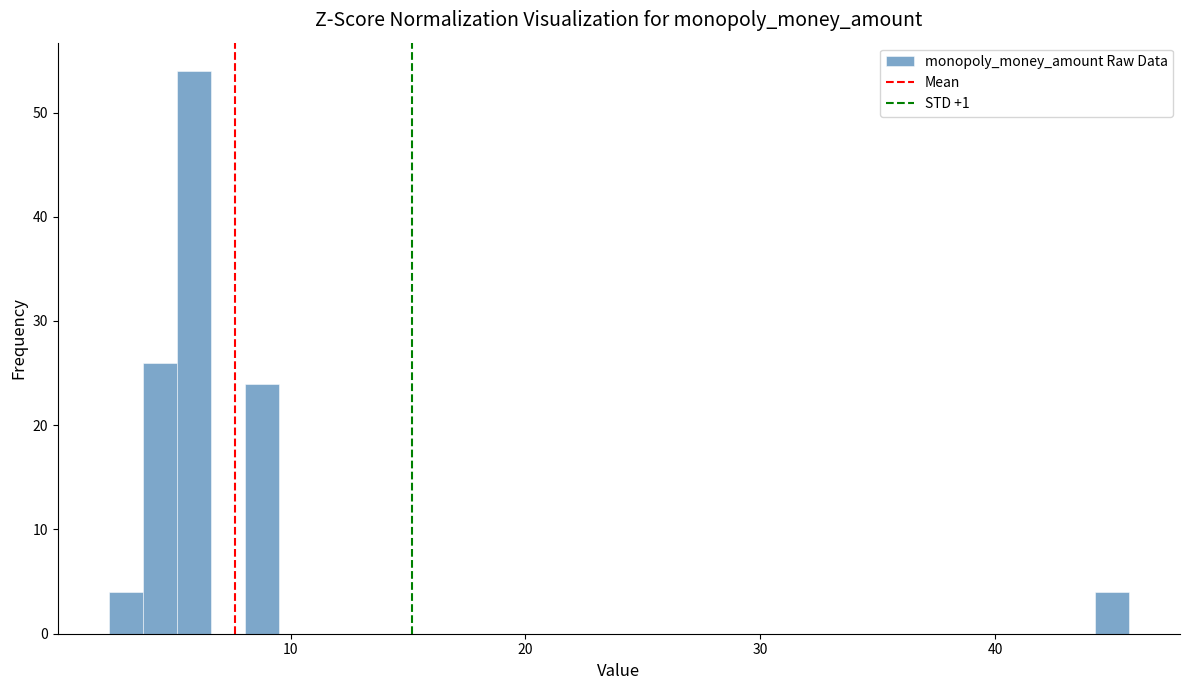

Around what value on the x-axis is the tallest bar? Give the approximate position of its centre, as read against the axis.

6